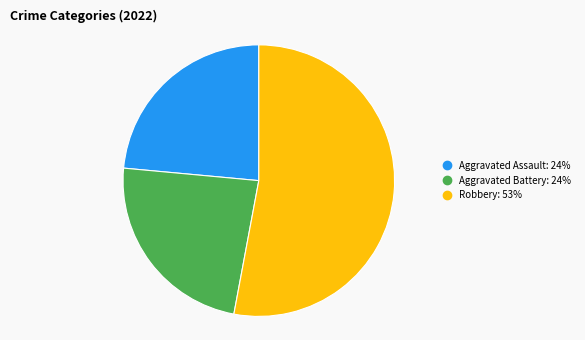

Is there a majority slice in this chart?

Yes